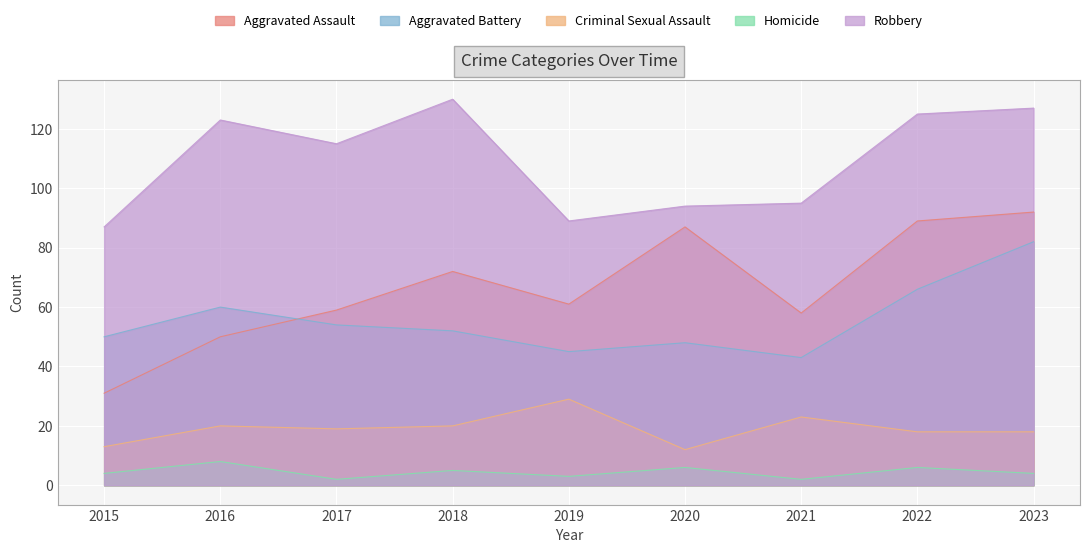

What is the difference between the maximum and minimum values in the Robbery series?

43